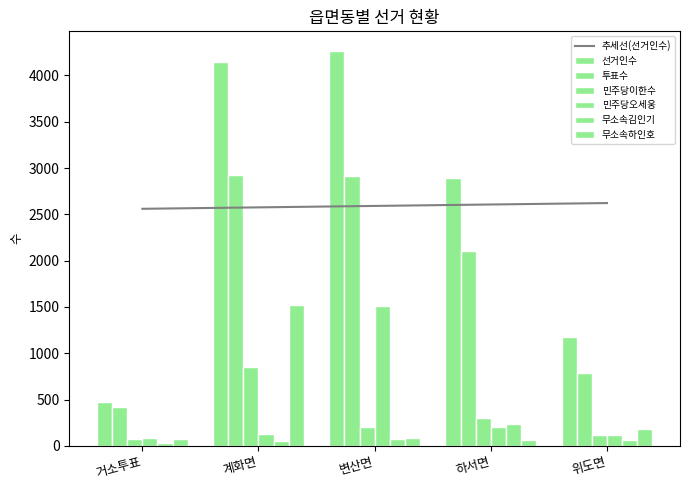

Reading left to right, list all the values displayed in this chart.

선거인수: 477	4140	4263	2897	1176
투표수: 424	2921	2915	2104	783
민주당이한수: 77	855	204	305	121
민주당오세웅: 89	128	1506	199	113
무소속김인기: 28	51	78	239	60
무소속하인호: 76	1522	87	60	182